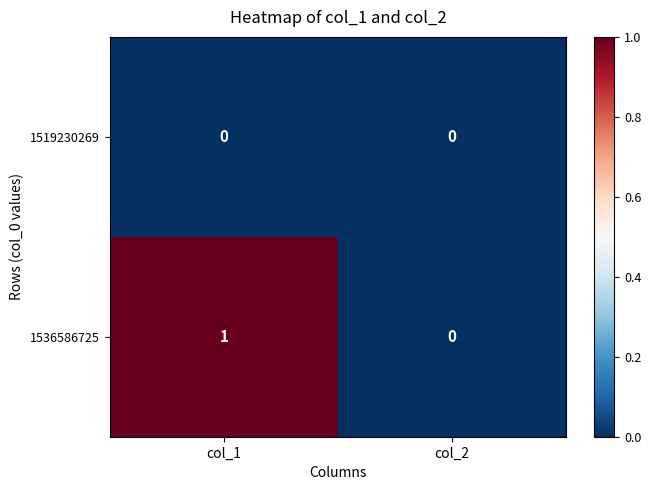

Rank the series by their average value, from lowest to highest.

1519230269, 1536586725